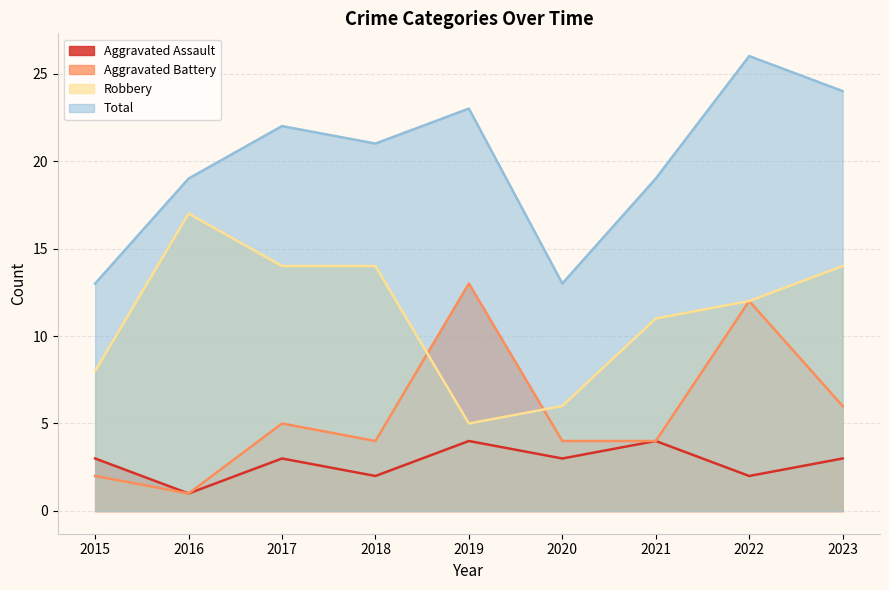

True or false: Total has more than 0 points higher than both neighbors.

True